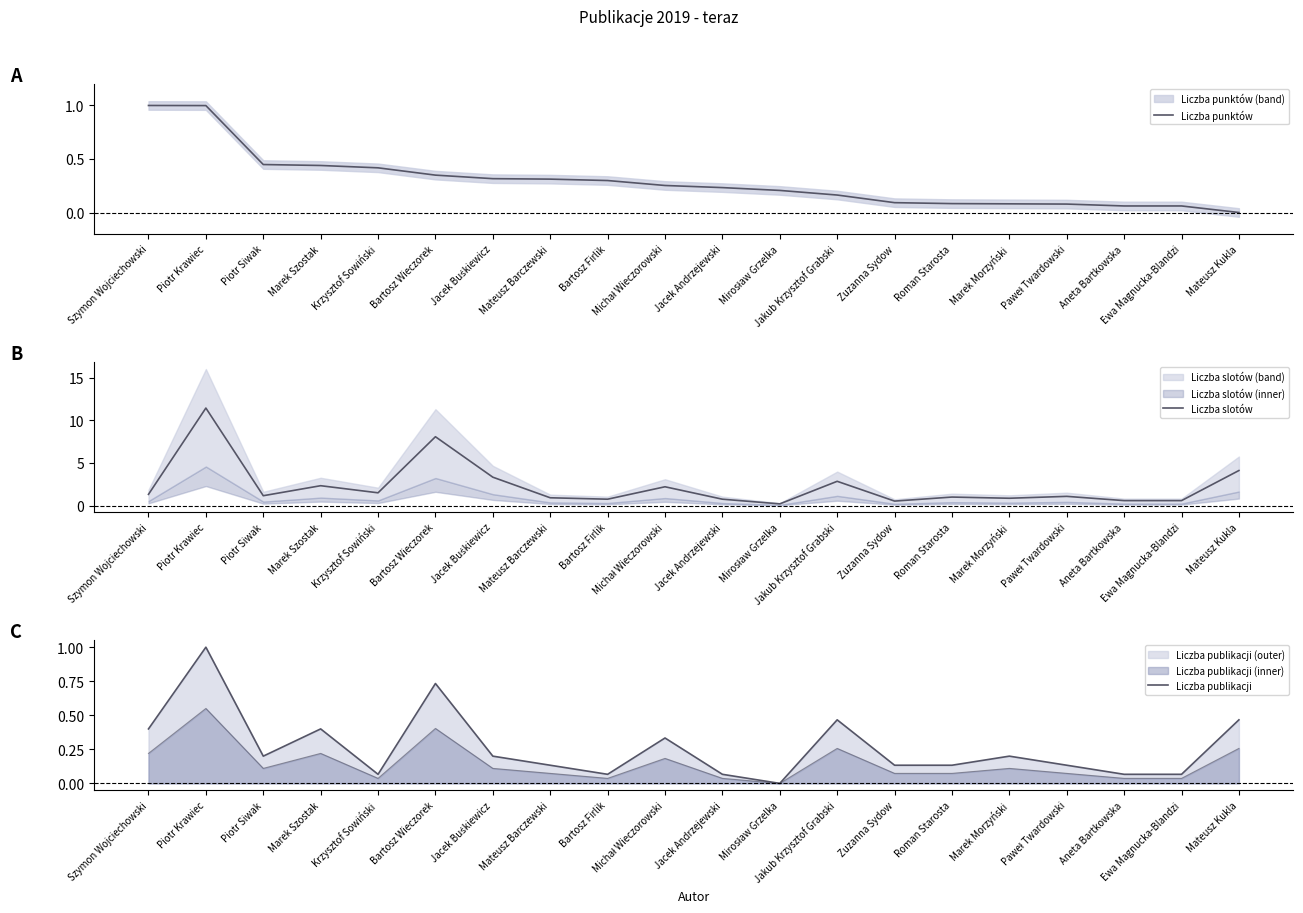

Where does the Liczba slotów series first go above 1?

Szymon Wojciechowski